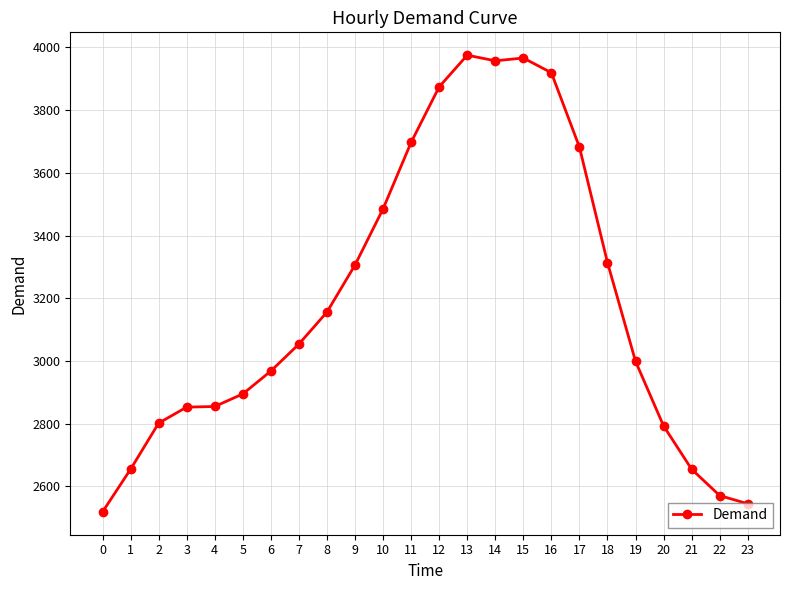

Which has a higher value, 16 or 9?

16